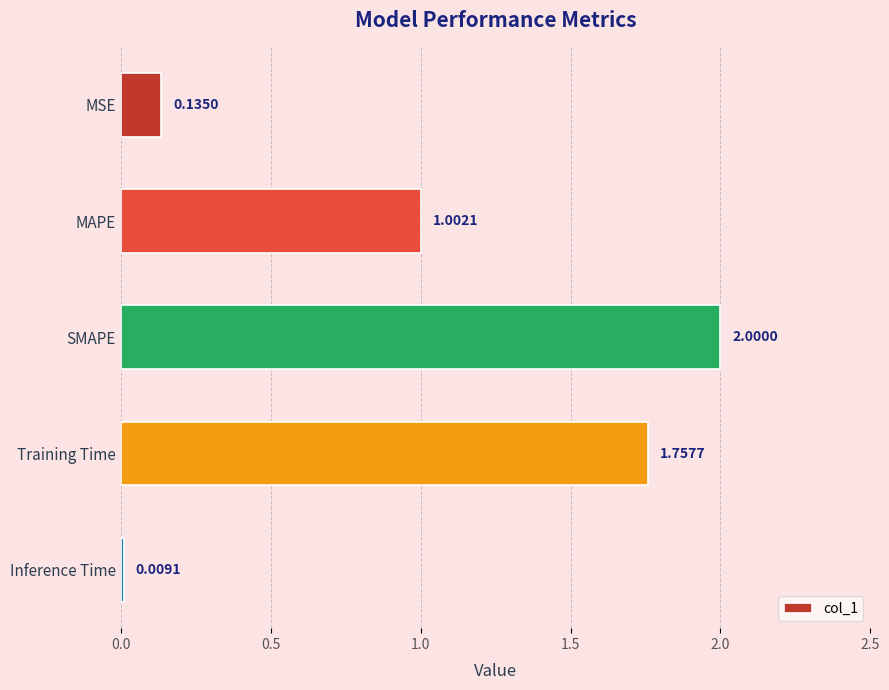

Rank the categories by value from lowest to highest.

Inference Time, MSE, MAPE, Training Time, SMAPE